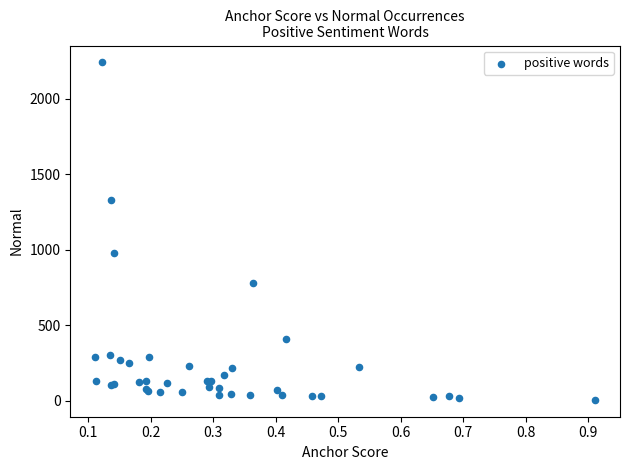

What Y value in the scatter plot is closest to 1123?

980